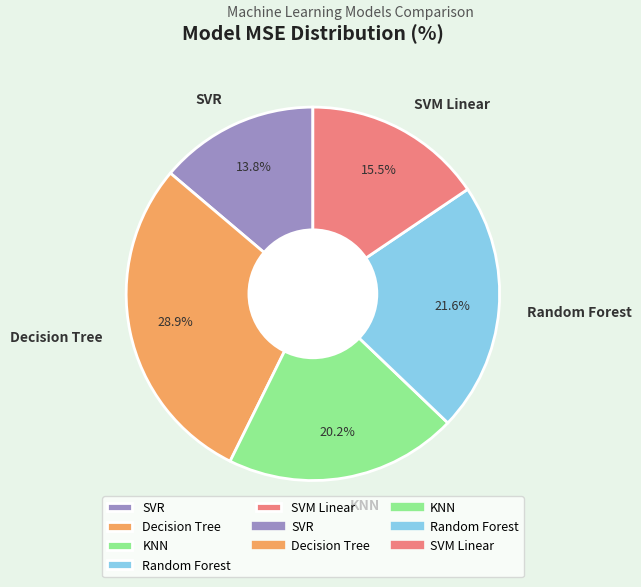

How much of the chart is everything except SVR?

86.2%